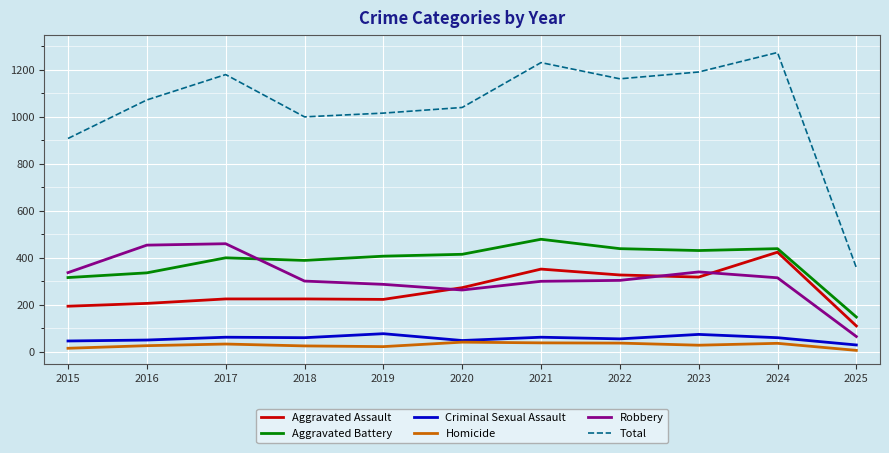

True or false: Aggravated Battery and Aggravated Assault intersect in this chart.

False